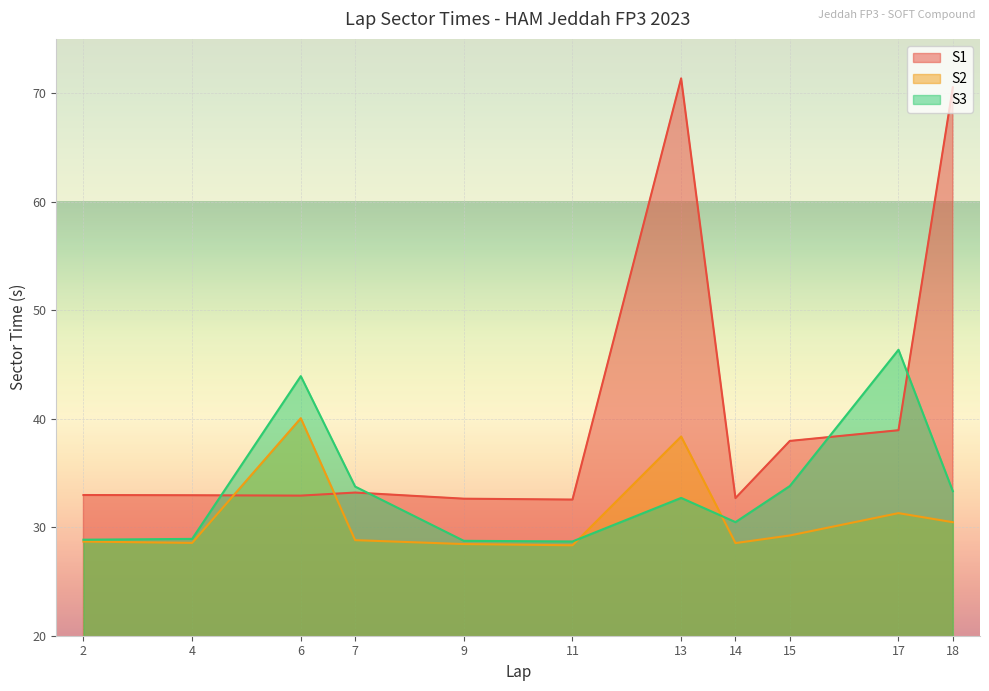

What is the difference between the second highest and second lowest values in the S2 series?

9.9